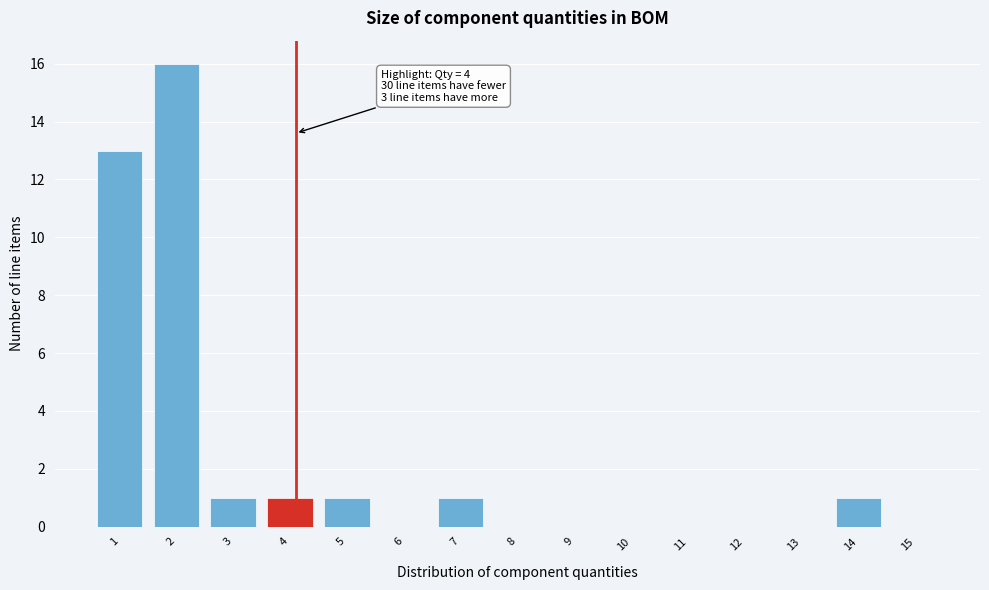

Reading left to right, transcribe all the data shown in this chart.

1=13	2=16	3=1	4=1	5=1	6=0	7=1	8=0	9=0	10=0	11=0	12=0	13=0	14=1	15=0